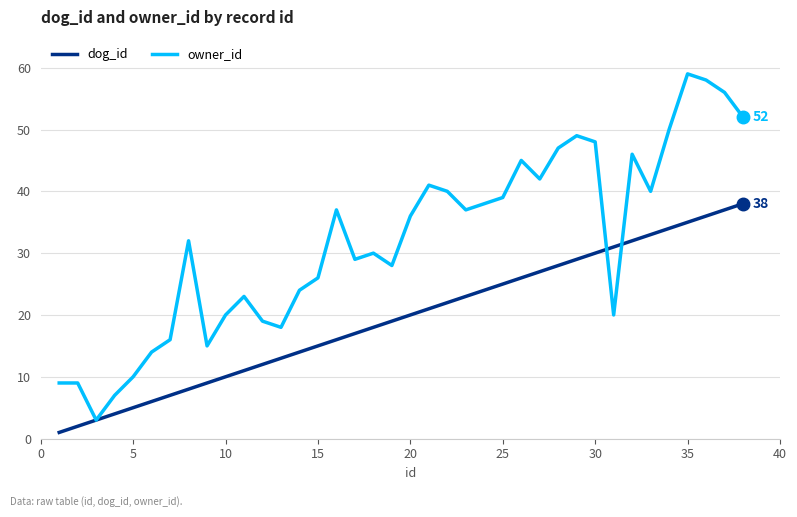

Which series has the largest total across all categories?

owner_id